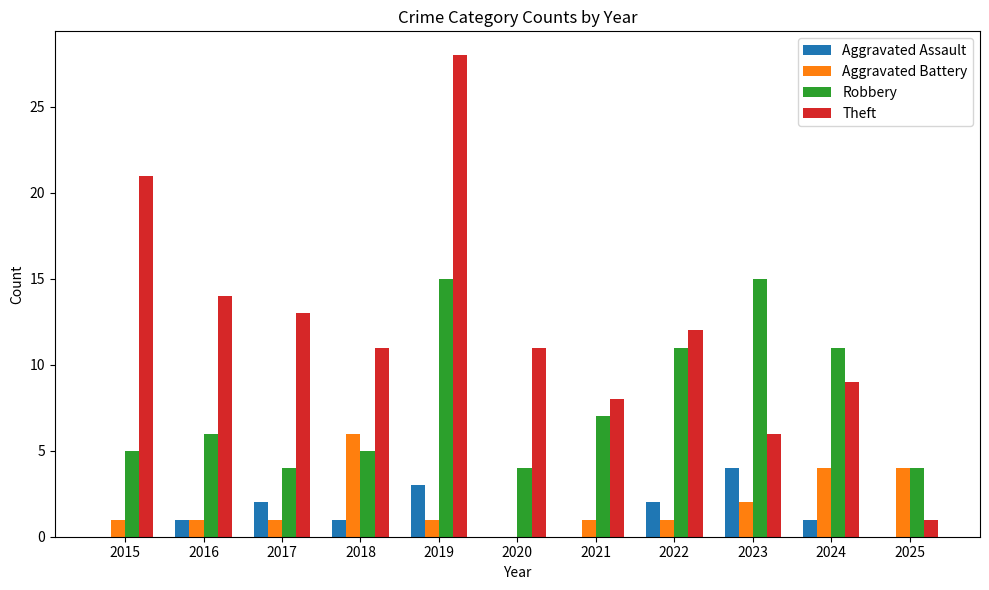

At which category is the sum across all series the highest?

2019